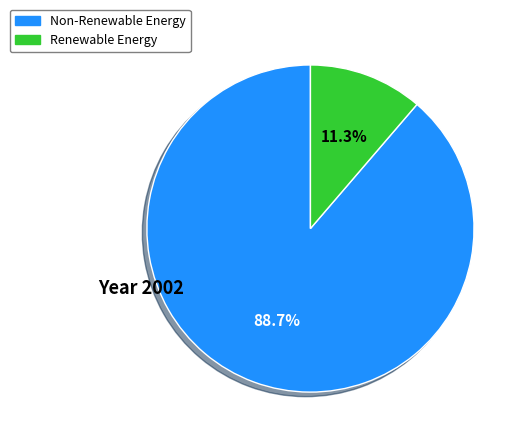

Is the sum of Non-Renewable Energy and Renewable Energy greater than half?

Yes